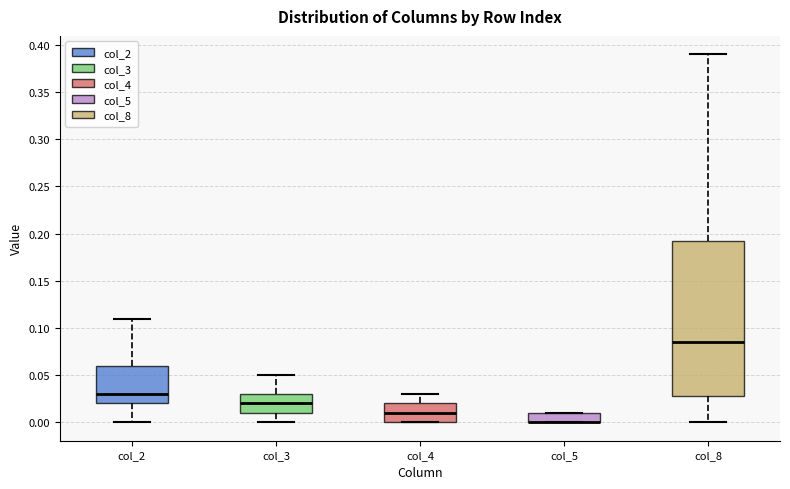

Reading left to right, read every box against the y-axis: the position of its median line, the range the box covers, and the ends of its whiskers. The values are not printed on the chart, so give them approximately, as read against the axis.

col_2: median 0.030, box 0.020 to 0.060, whiskers 0.000 to 0.110
col_3: median 0.020, box 0.010 to 0.030, whiskers 0.000 to 0.050
col_4: median 0.010, box 0.000 to 0.020, whiskers 0.000 to 0.030
col_5: median 0.000 (drawn on the box's lower edge), box 0.000 to 0.010, whiskers 0.000 to 0.010
col_8: median 0.085, box 0.030 to 0.195, whiskers 0.000 to 0.390